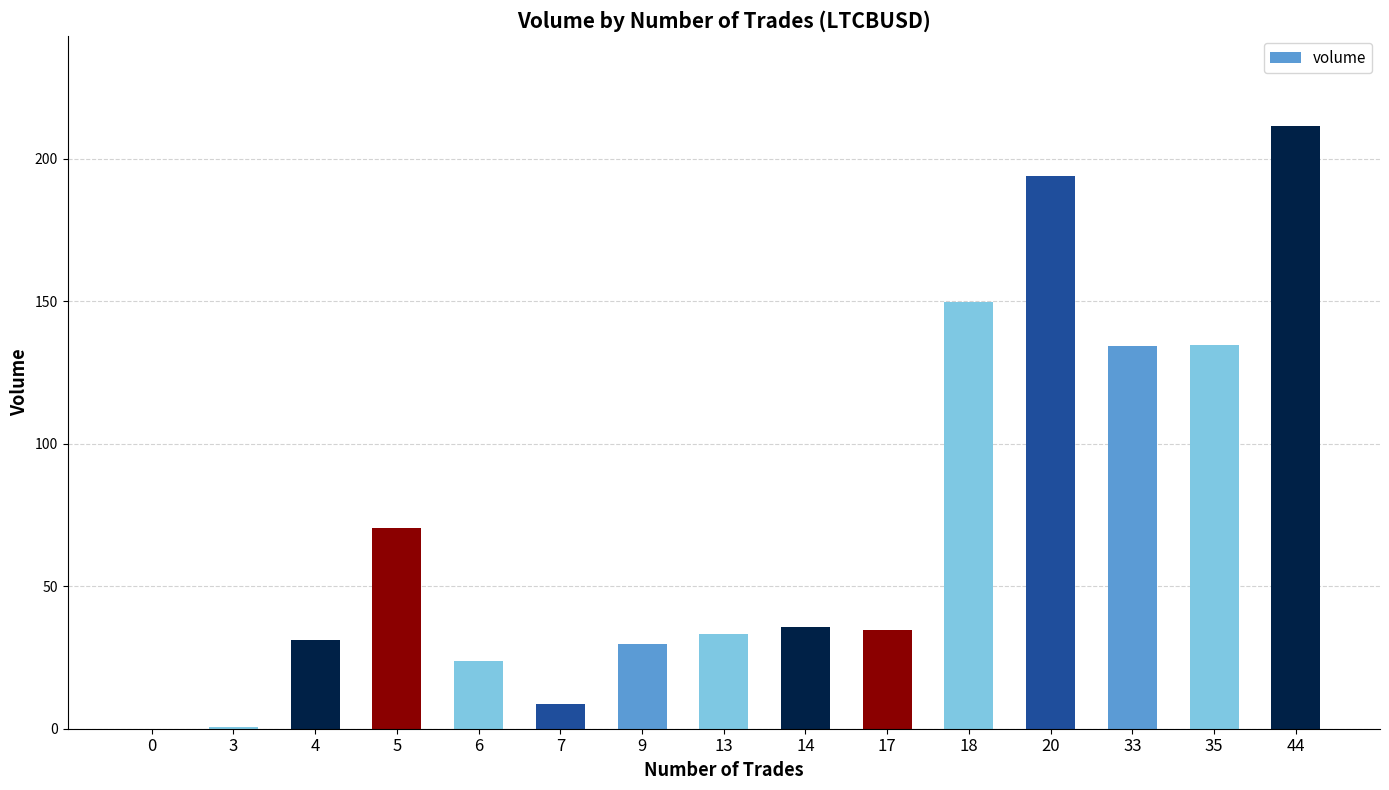

How many distinct data groups are displayed?

1